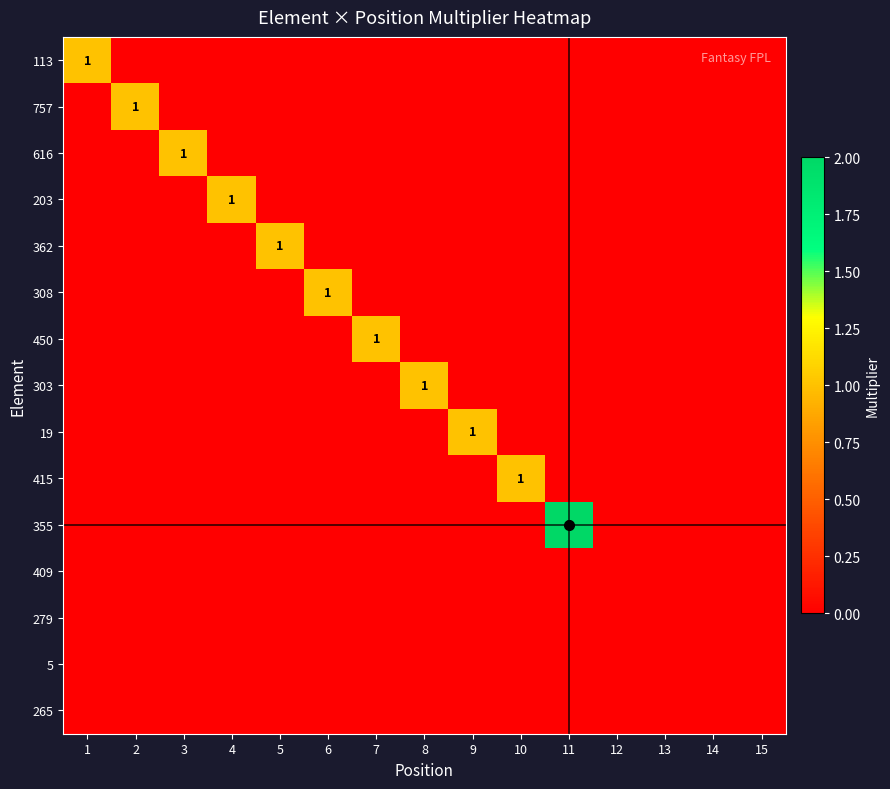

How many data points in 303 are above 0?

1